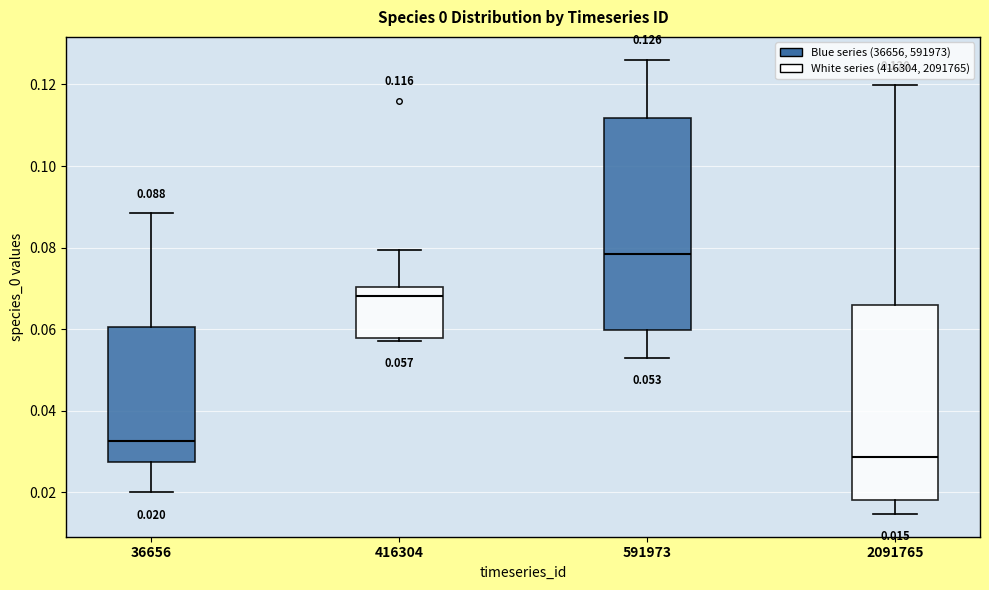

Which box's median line is the lowest?

2091765